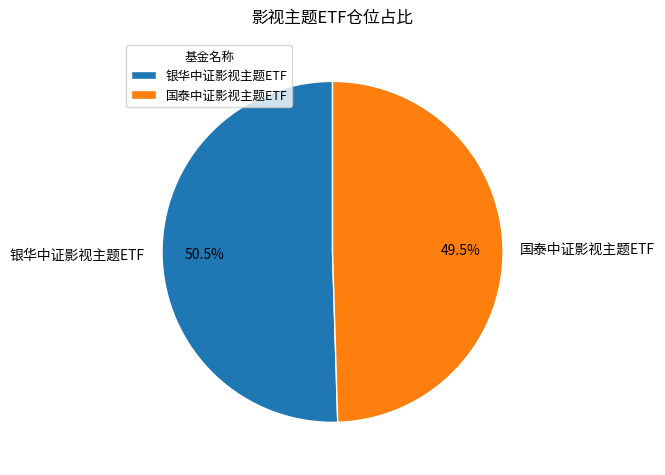

What portion of the pie excludes 国泰中证影视主题ETF?

50.5%